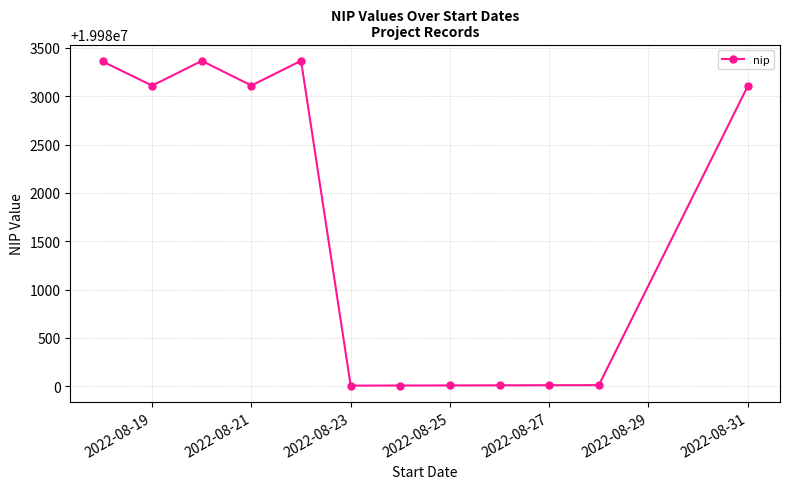

What is the value of the 6th point from the left?

19980006